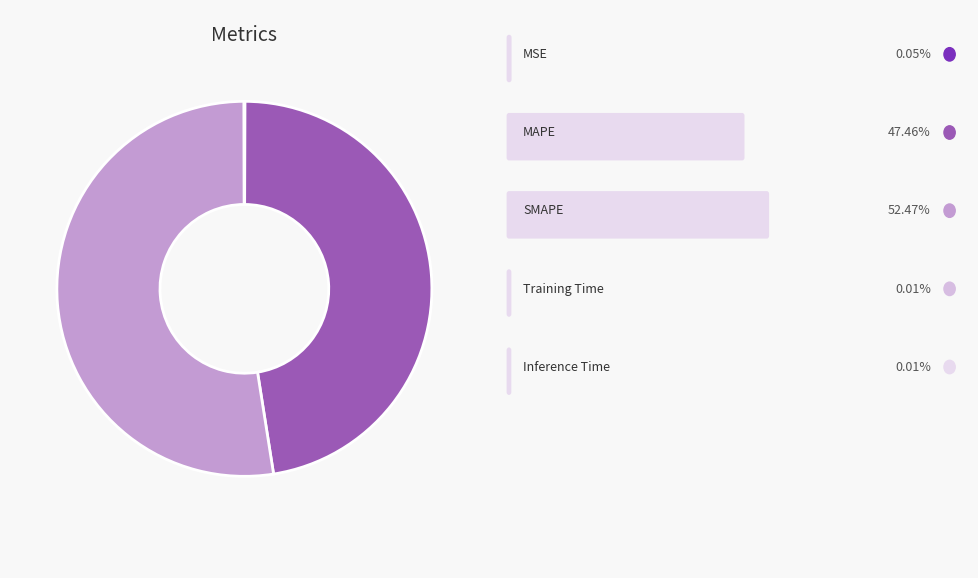

How many segments does this pie chart have?

5